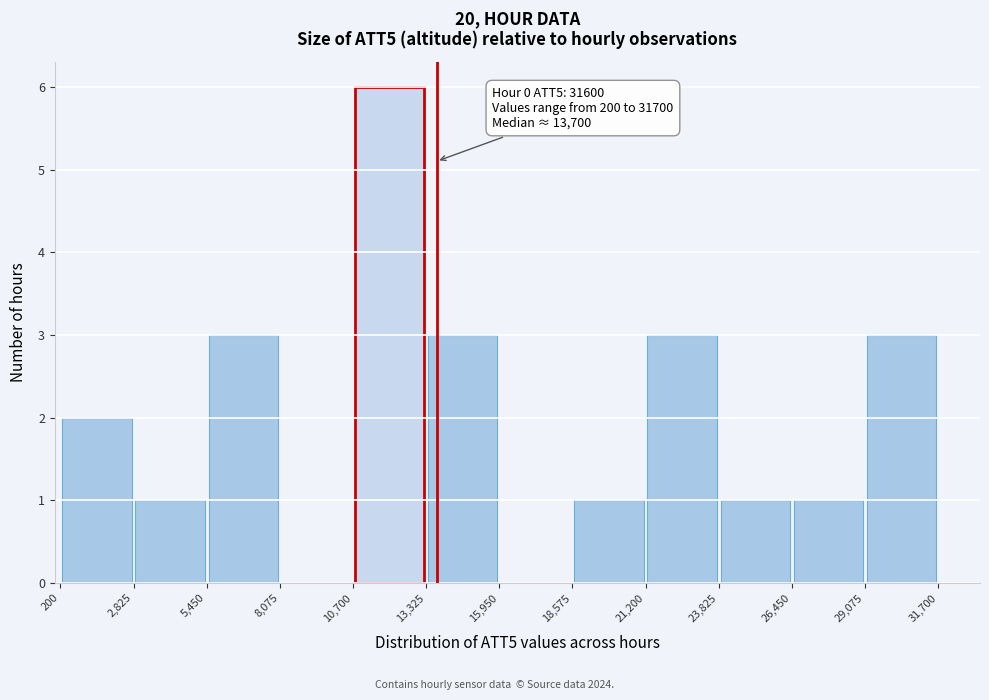

Over which range of the x-axis is the bar tallest?

10,700 to 13,325